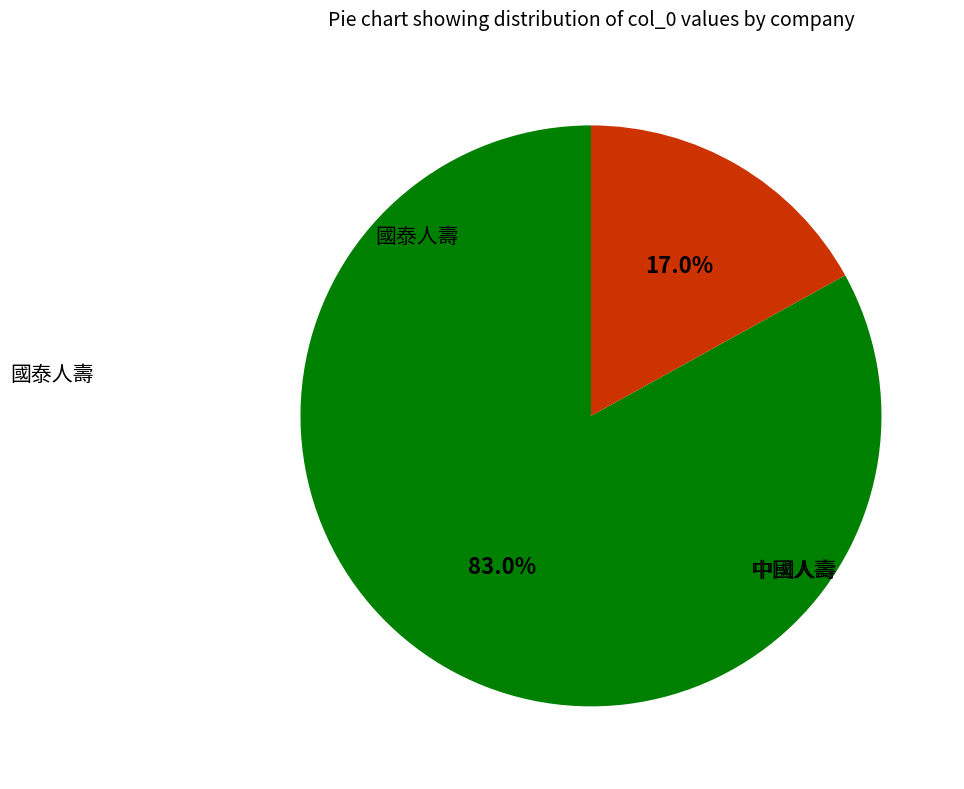

Which has a higher value, 國泰人壽 or 中國人壽?

國泰人壽